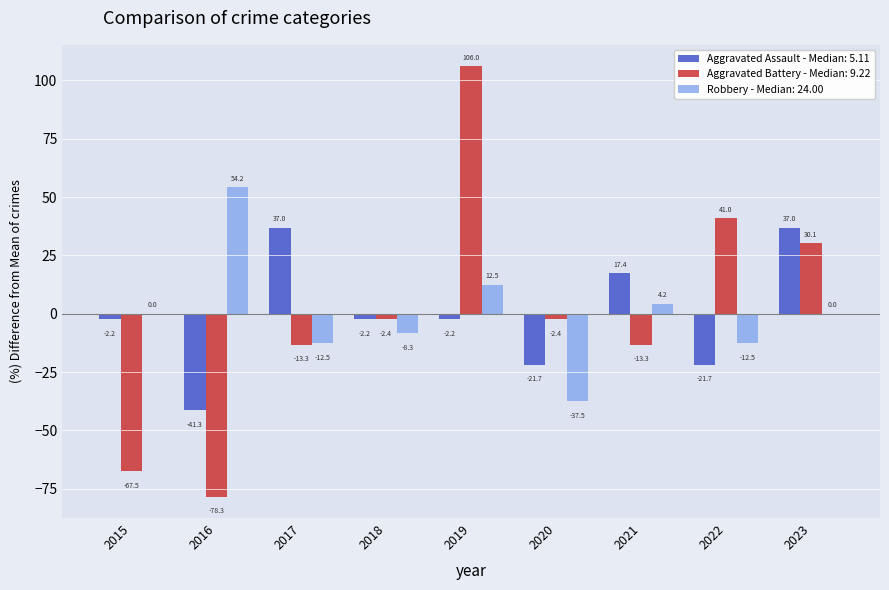

What is the total value across all series at 2020?

-61.6